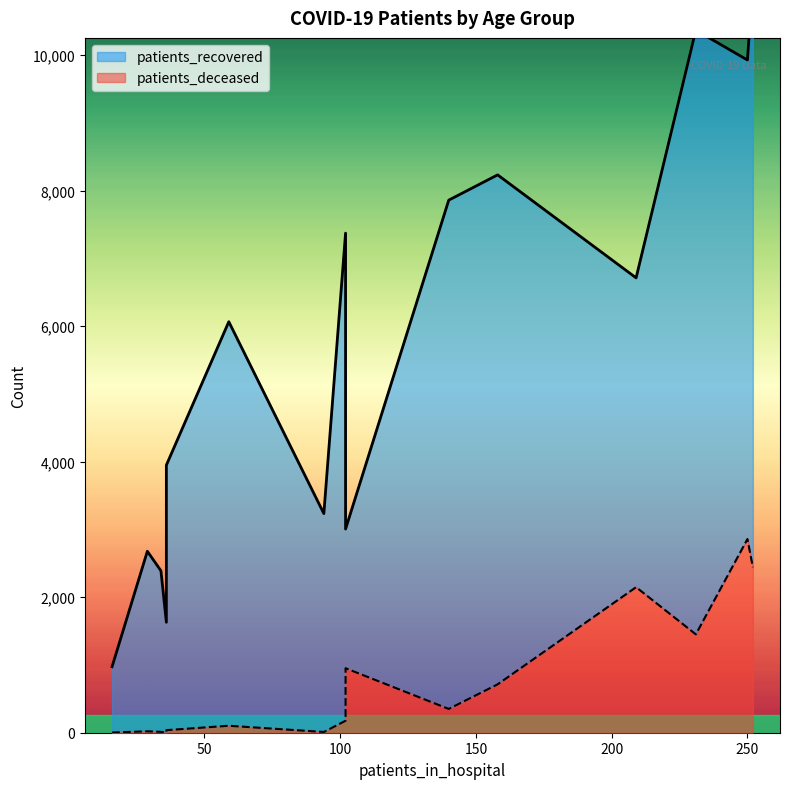

True or false: patients_deceased and patients_recovered cross at least once.

False